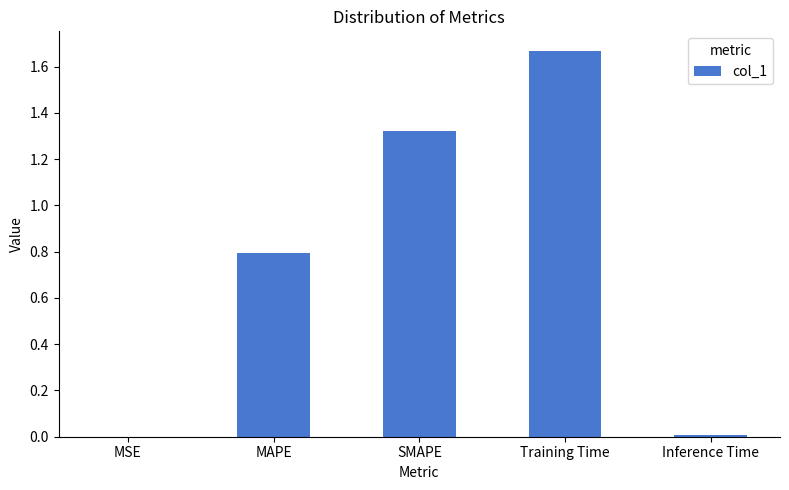

Which has a higher value, Inference Time or SMAPE?

SMAPE